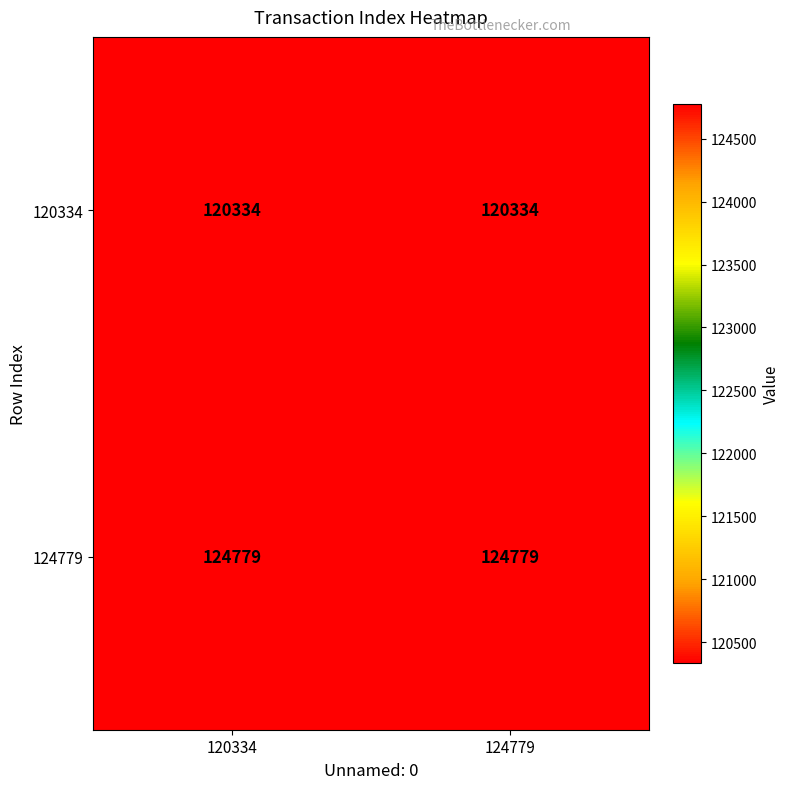

What is the lowest value of the 124779 series?

124779